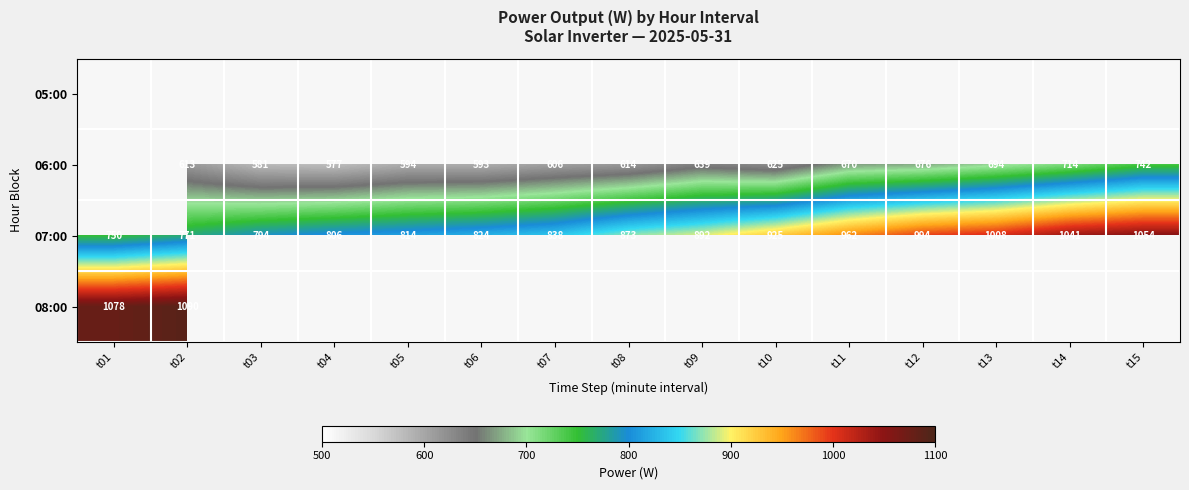

Is it true that 07:00 equals 1041 at t14?

True